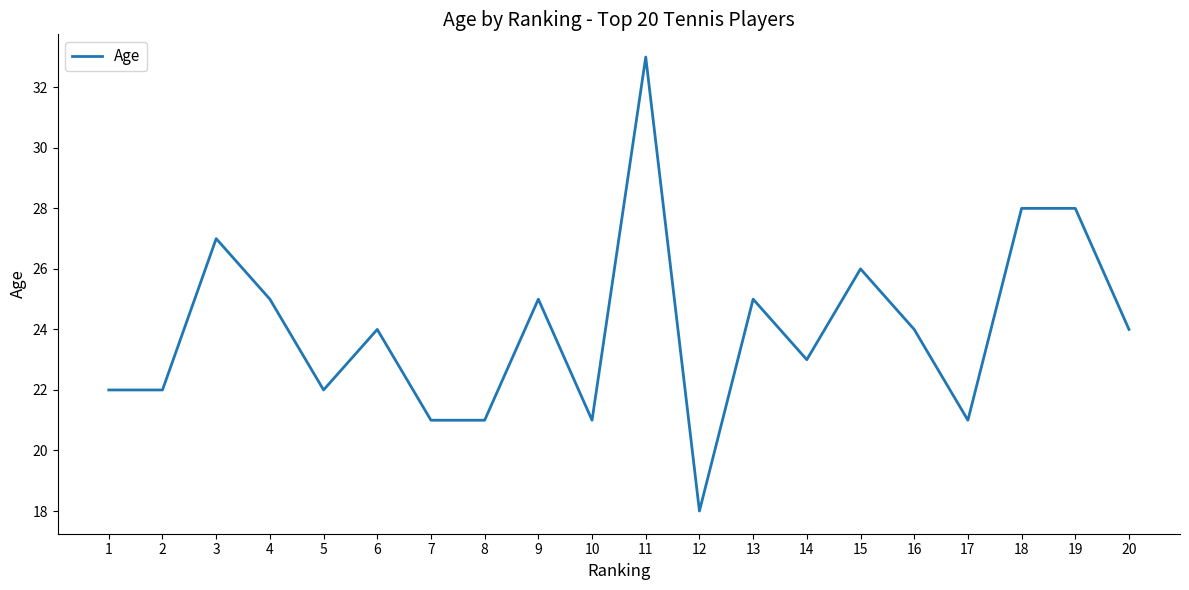

What is the difference between the second highest and minimum values?

10